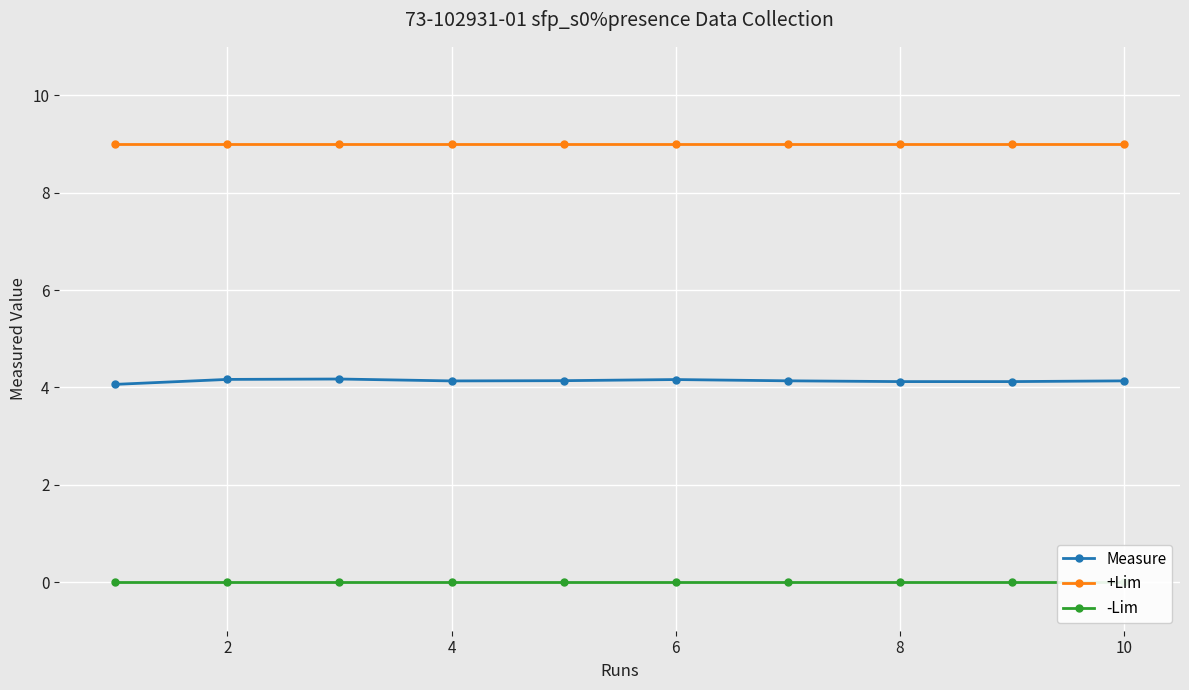

At 2, list the series in order from largest to smallest.

+Lim, Measure, -Lim